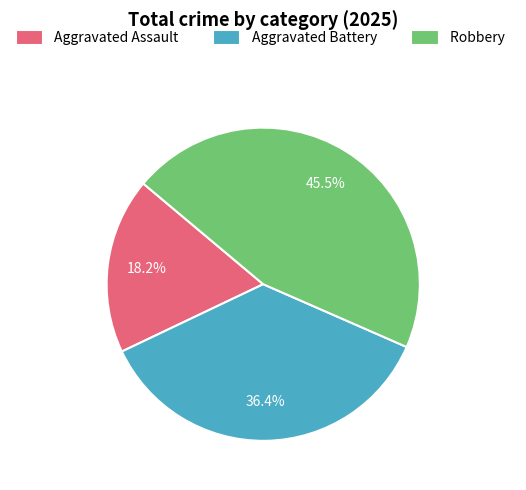

To the nearest percent, what is the difference between the largest and smallest slice percentages?

27%